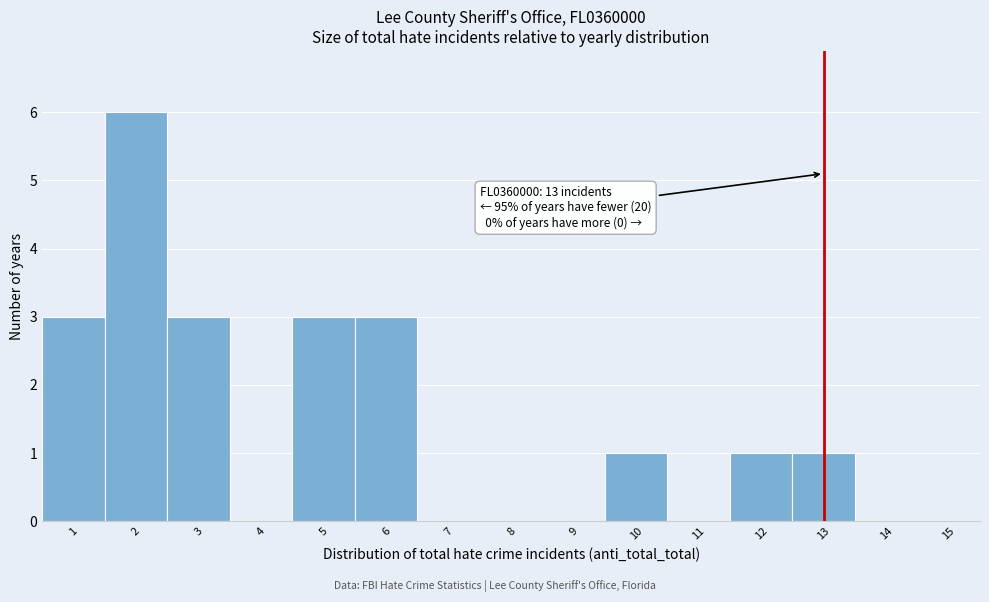

Which range on the x-axis has the tallest bar?

1.5 to 2.5